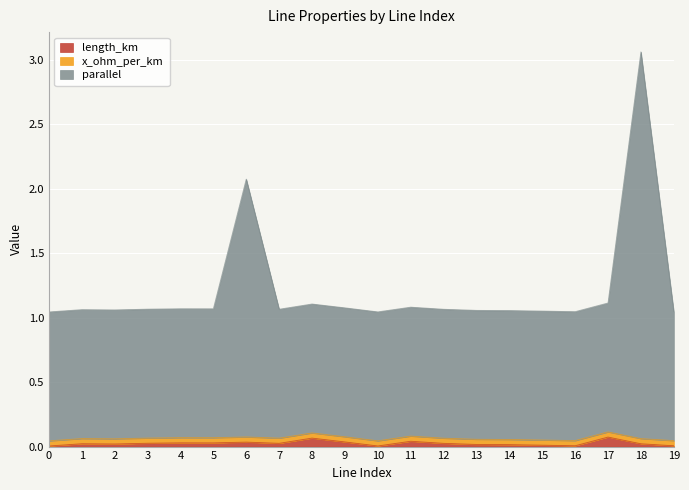

Where is the first local minimum for parallel?

2